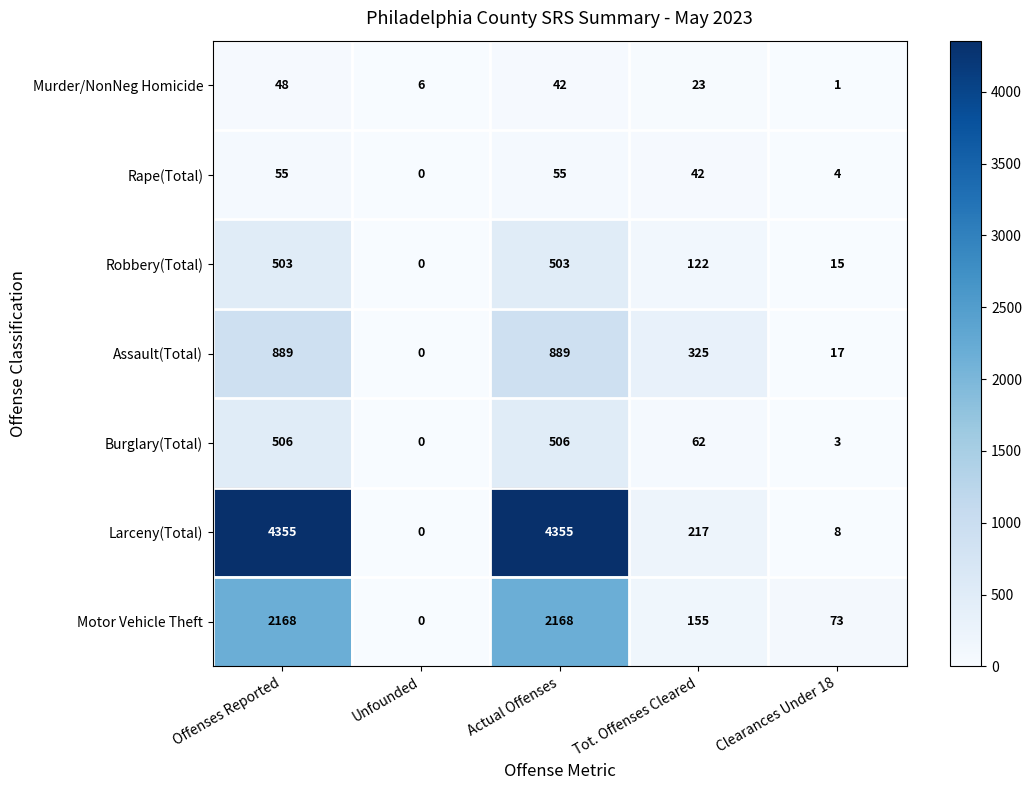

What is the difference between the maximum and second lowest values in the Rape(Total) series?

51